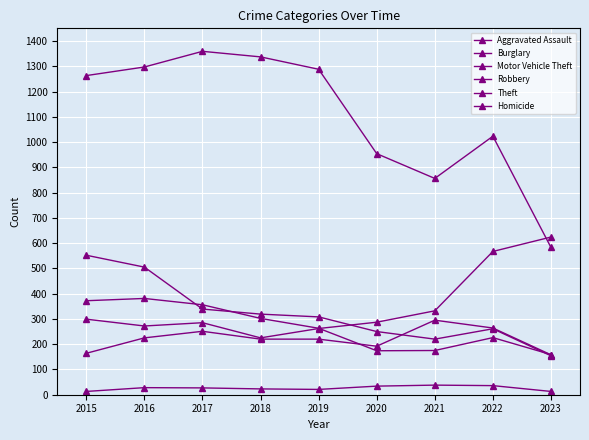

True or false: Burglary has a value of 699 at 2015.

False